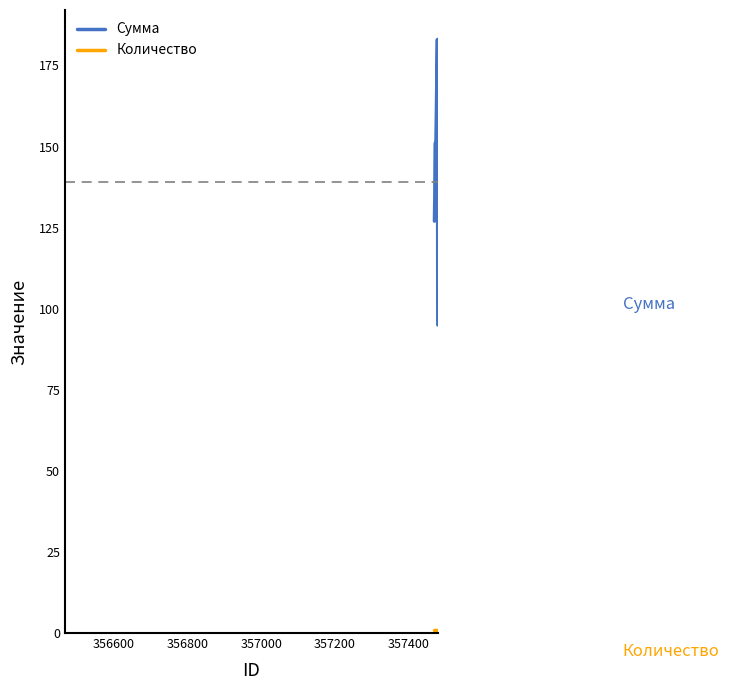

Which series has the largest total across all categories?

Сумма